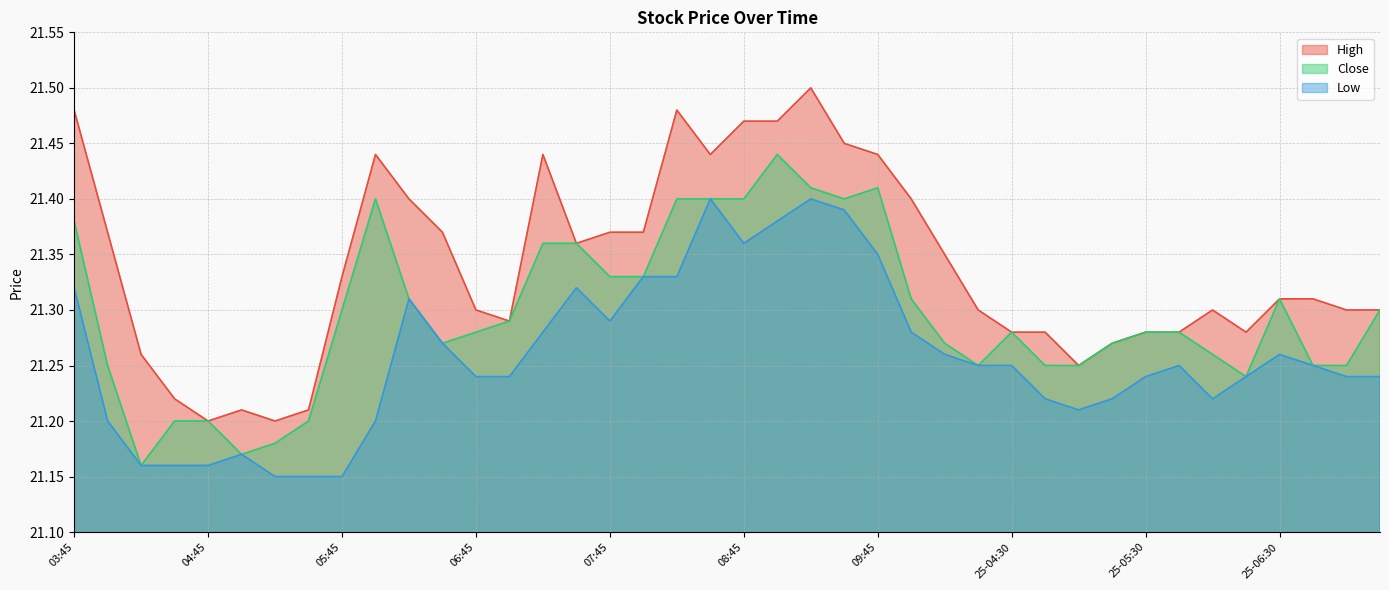

What value does the Close series have at 08:00?

21.3